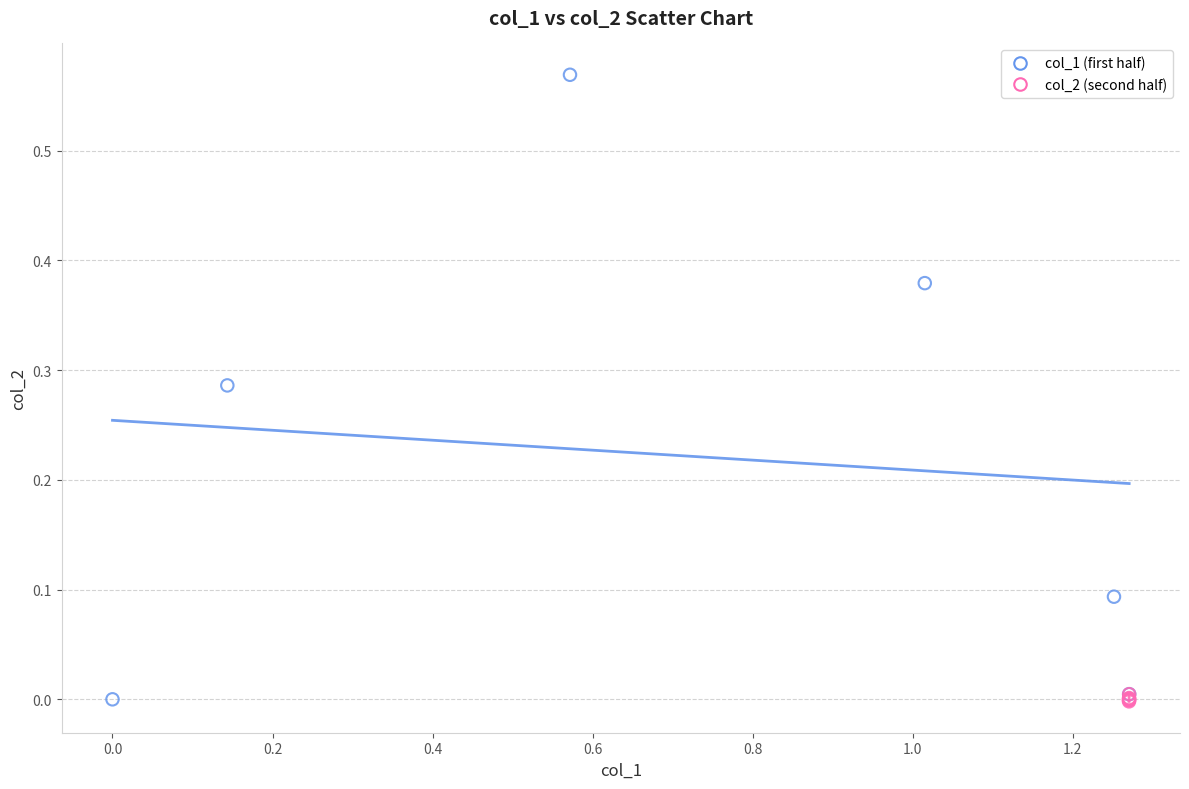

Which series has the widest spread of Y values?

col_1 (first half)